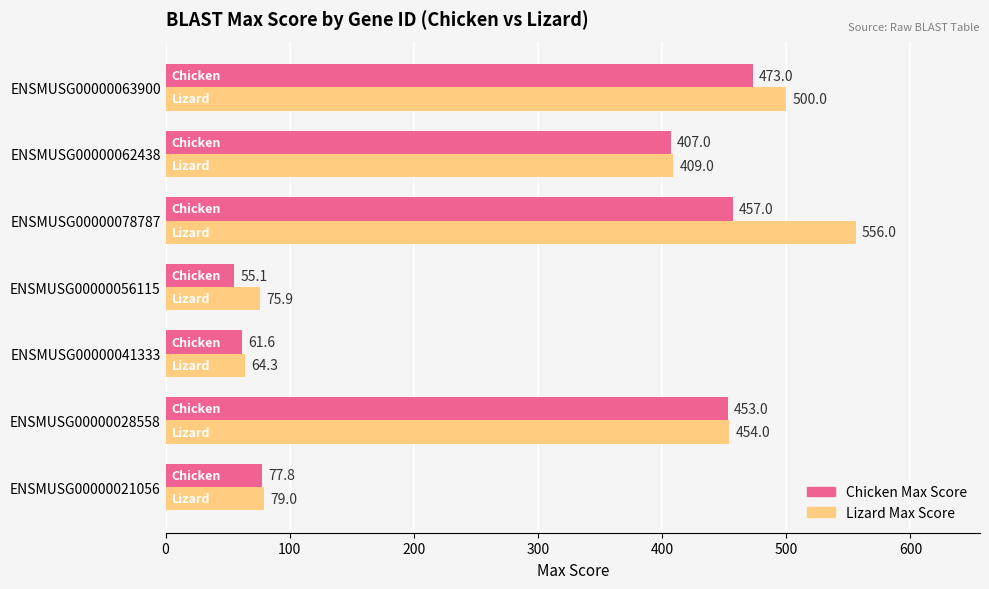

The Chicken Max Score series shows 457.0 at ENSMUSG00000078787. True or false?

True